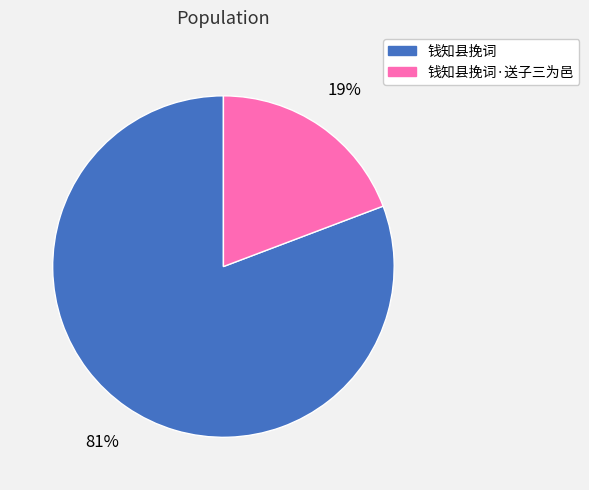

Approximately how many times larger is the value at 钱知县挽词·送子三为邑 compared to 钱知县挽词?

0.2